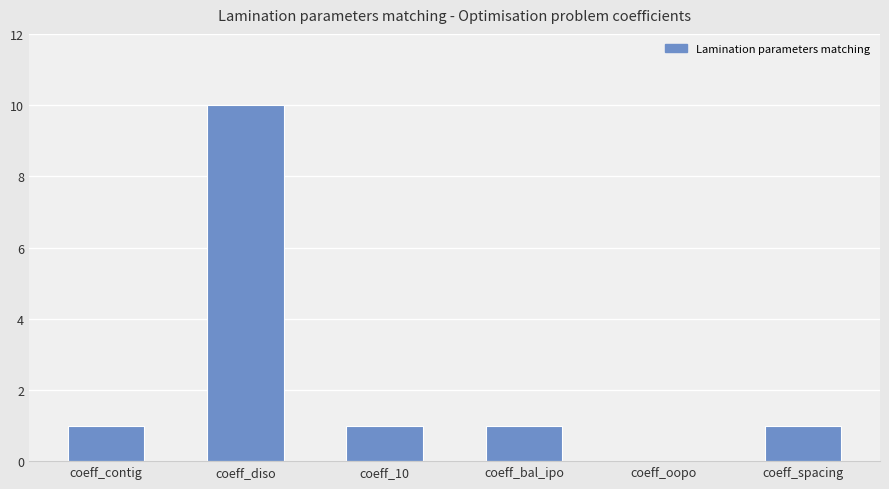

What is the sum of all values?

14